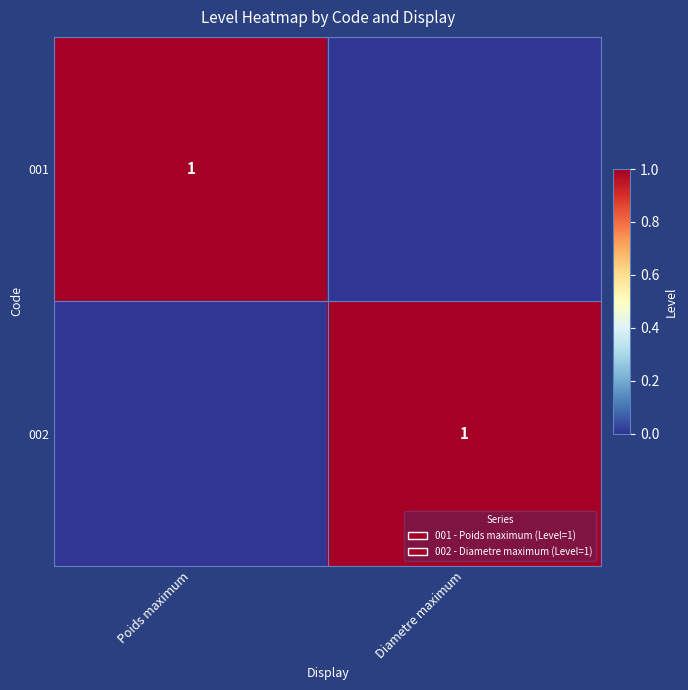

The value of 002 at Diametre maximum is 1. True or false?

True